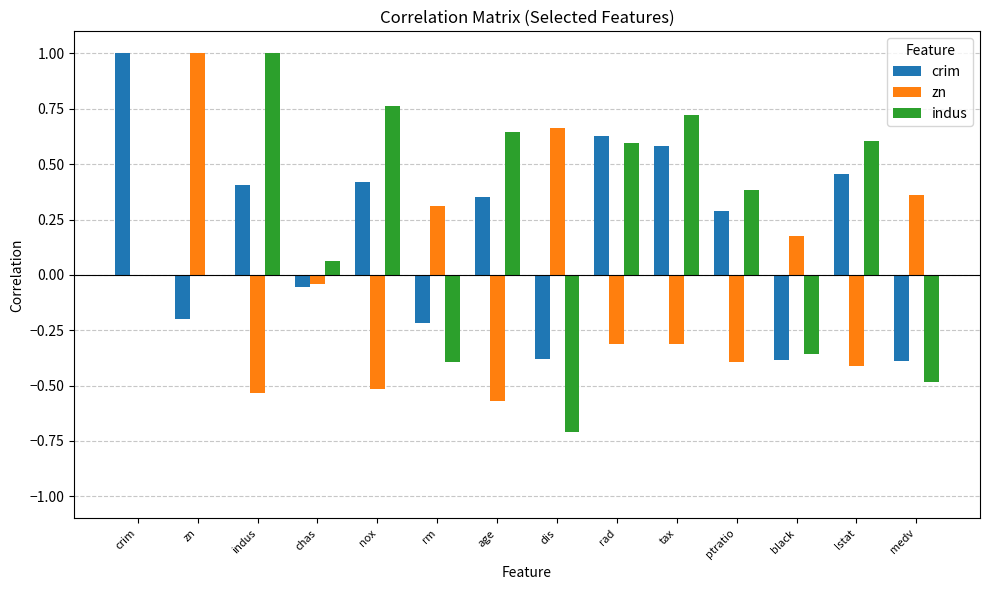

What is the spread (max minus min) of values at zn?

1.2